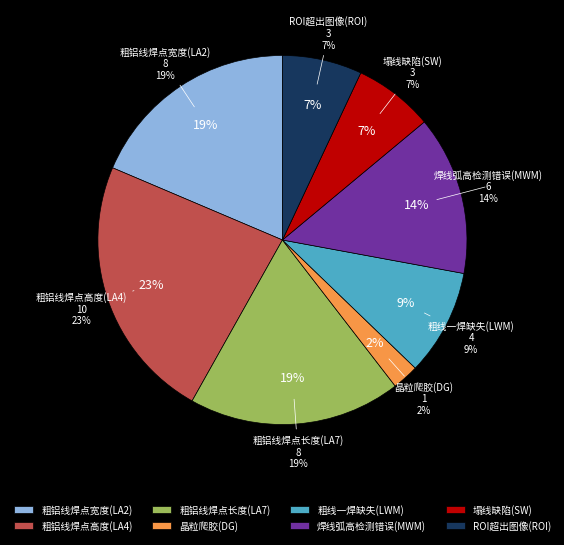

The 晶粒爬胶(DG) slice represents 1% of the pie. True or false?

False